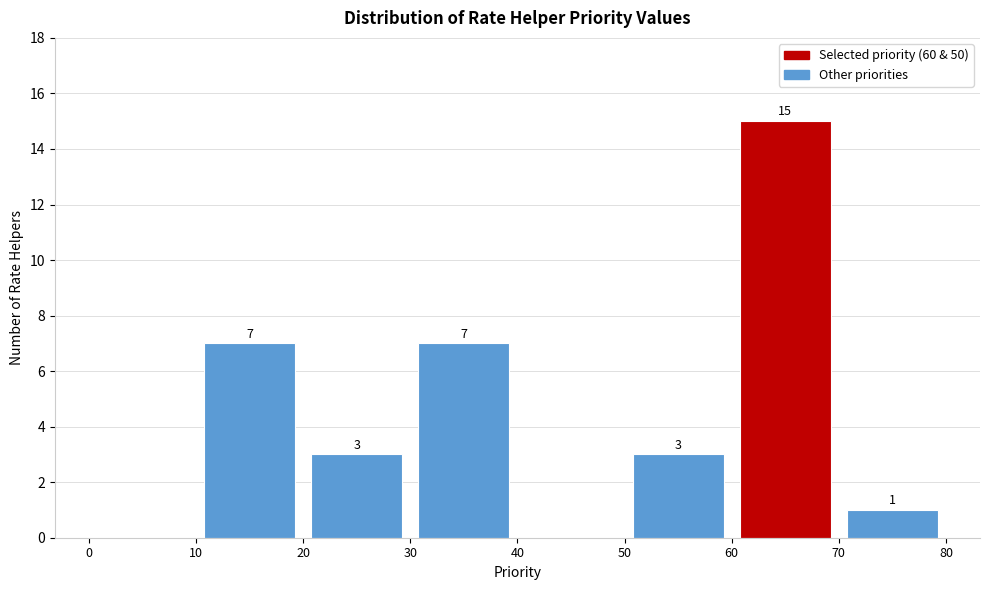

Over which range of the x-axis is the bar tallest?

60 to 70